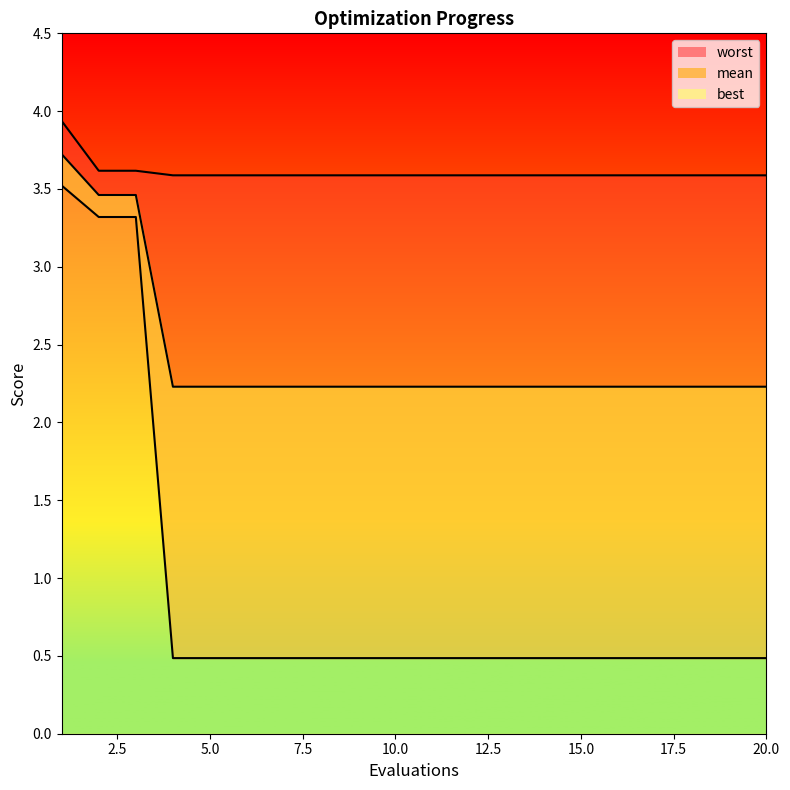

Reading left to right, what are all the values shown in this chart?

worst_line: 3.9	3.6	3.6	3.6	3.6	3.6	3.6	3.6	3.6	3.6	3.6	3.6	3.6	3.6	3.6	3.6	3.6	3.6	3.6	3.6
mean_line: 3.7	3.5	3.5	2.2	2.2	2.2	2.2	2.2	2.2	2.2	2.2	2.2	2.2	2.2	2.2	2.2	2.2	2.2	2.2	2.2
best_line: 3.5	3.3	3.3	0.5	0.5	0.5	0.5	0.5	0.5	0.5	0.5	0.5	0.5	0.5	0.5	0.5	0.5	0.5	0.5	0.5